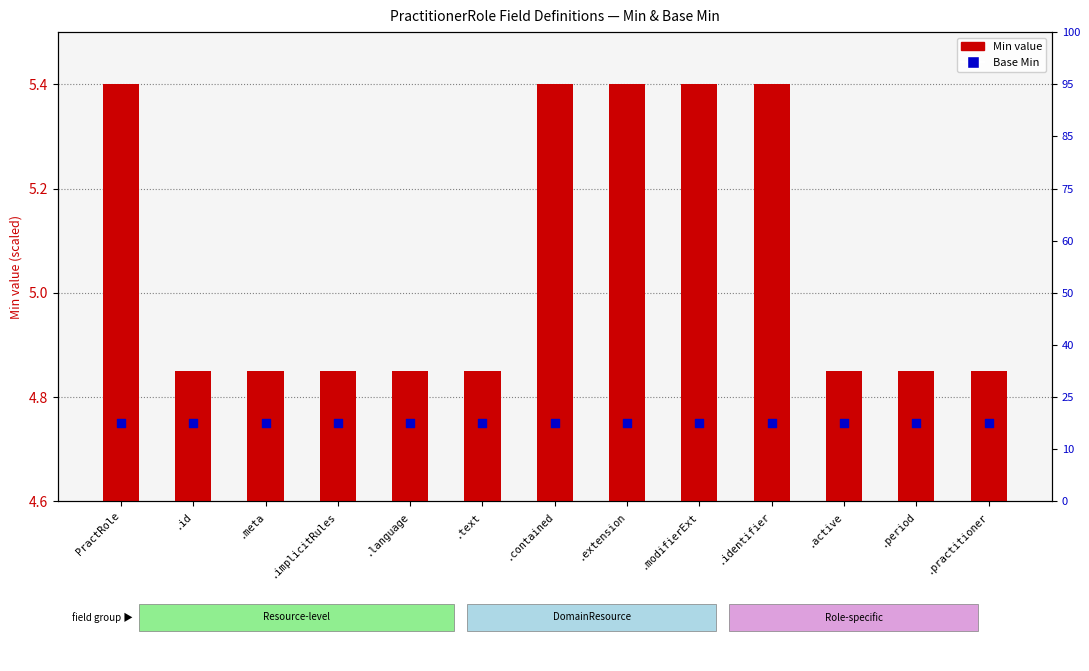

Which series contains the lowest Y value?

Min value (bar)